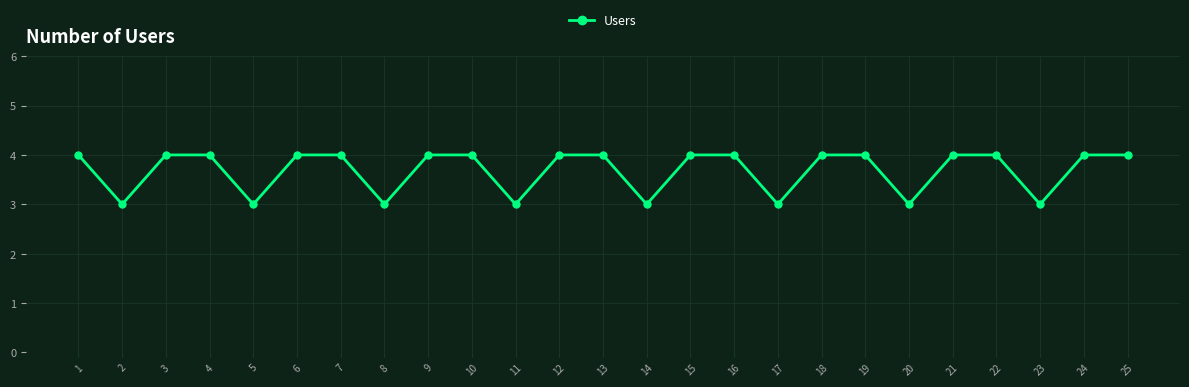

What is the greatest value displayed?

4